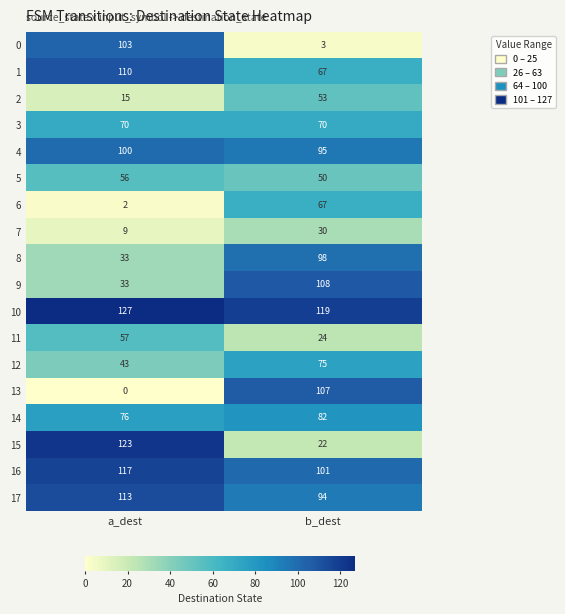

The 12 series shows 77 at a_dest. True or false?

False